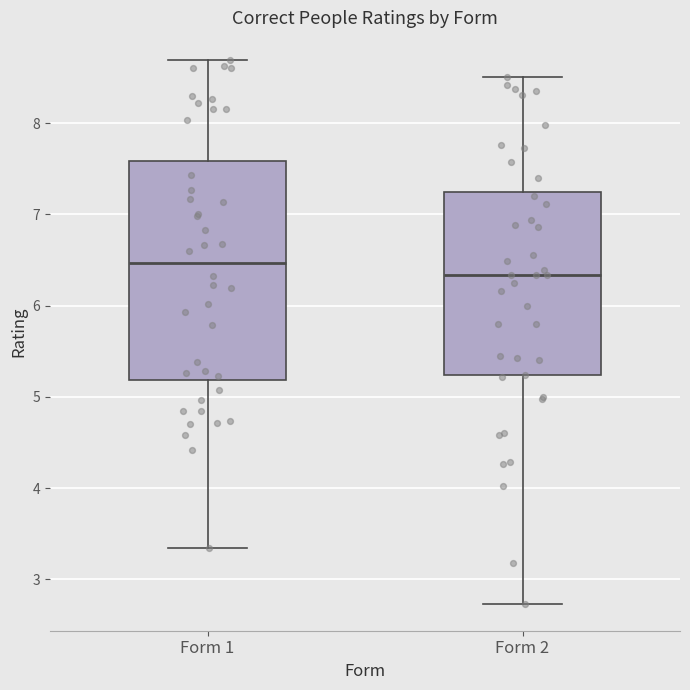

Where is the upper edge of the box for Form 2 on the y-axis? The values are not printed on the chart, so give them approximately, as read against the axis.

7.3